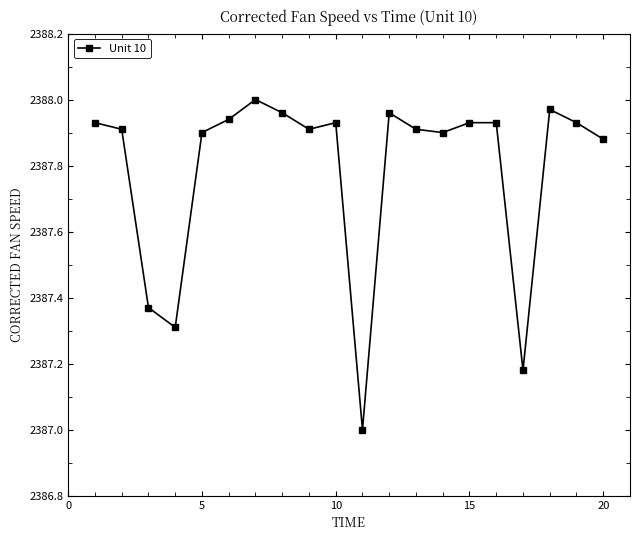

What is the average value?

2387.8